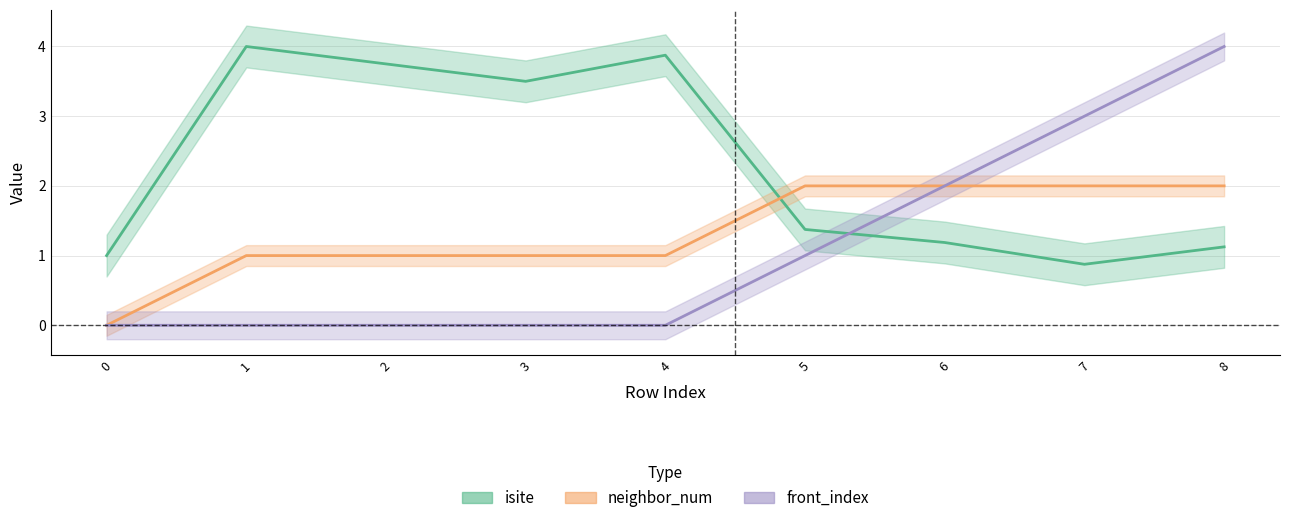

Is it true that isite equals 0.9 at 7?

True